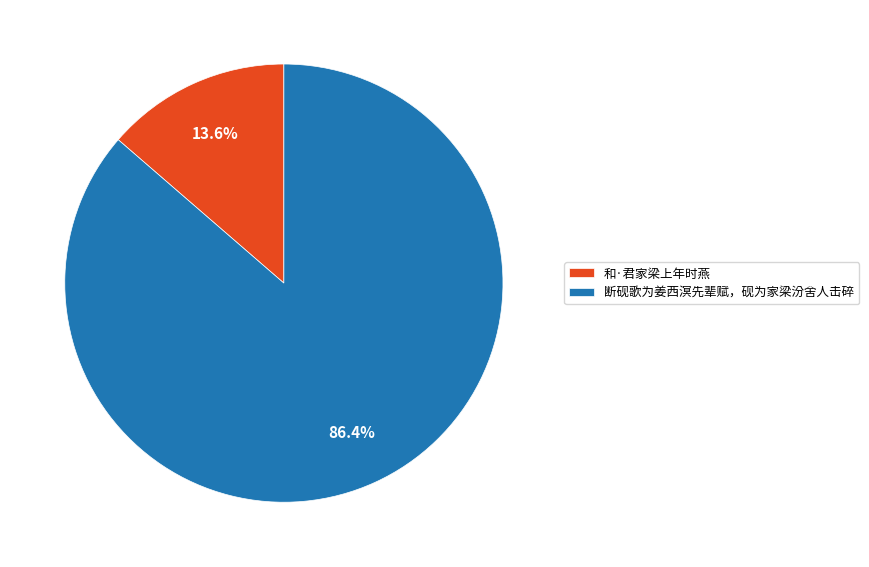

What percentage is the 断砚歌为姜西溟先辈赋，砚为家梁汾舍人击碎 slice, to the nearest percent?

86%